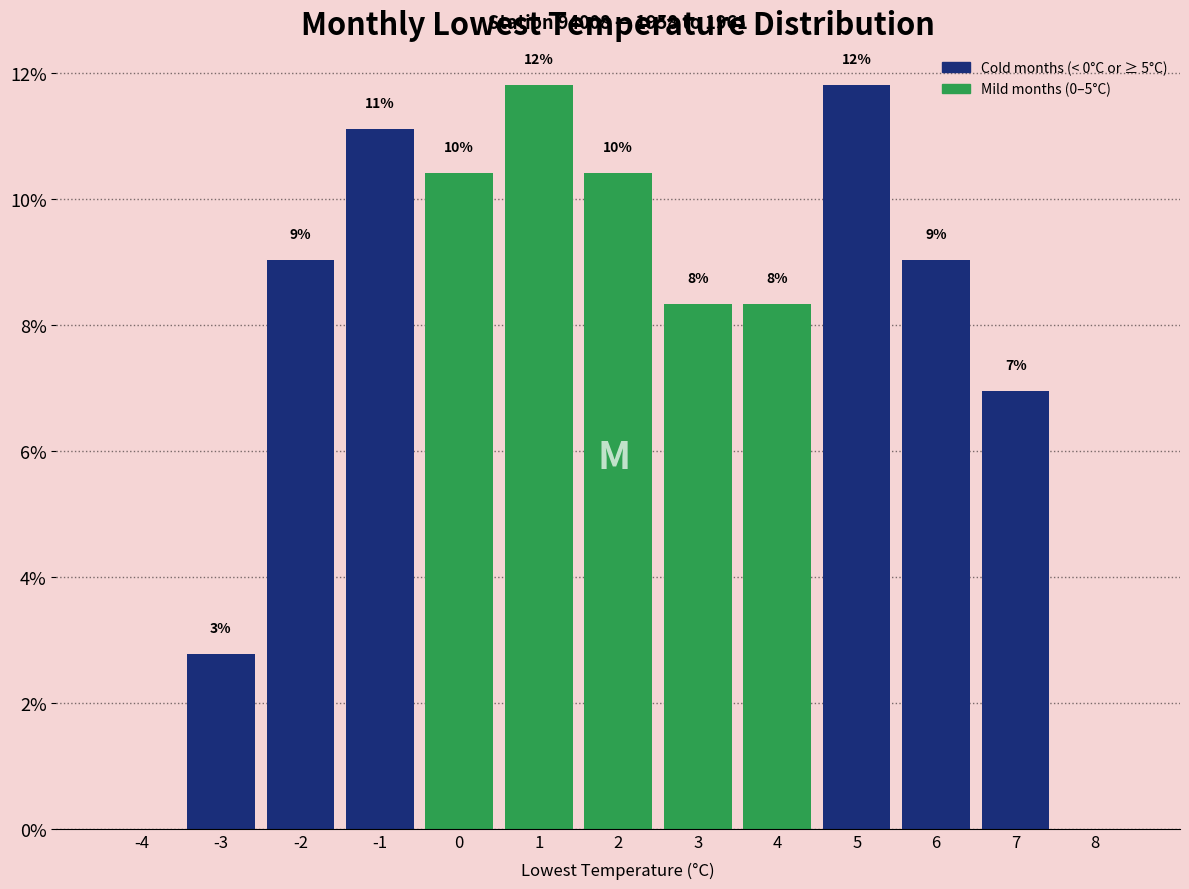

Are the bars horizontal?

No